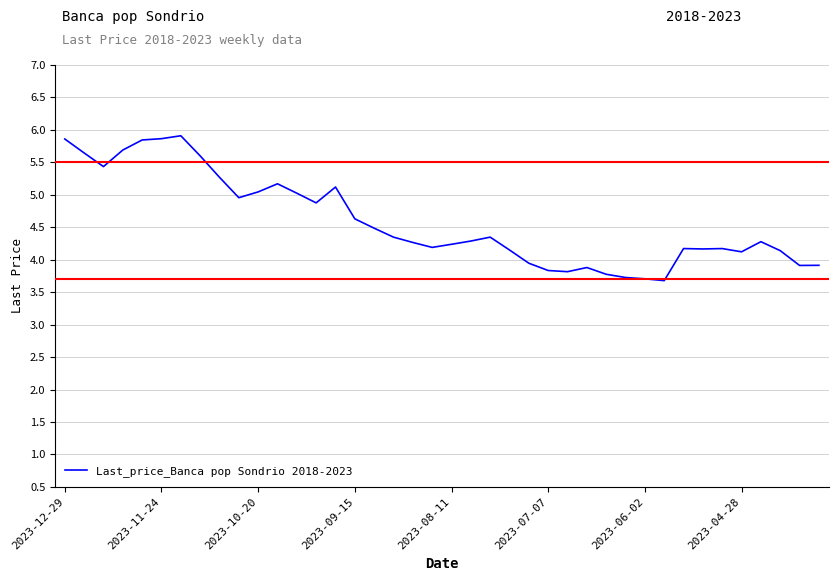

What is the maximum value shown in the chart?

5.9